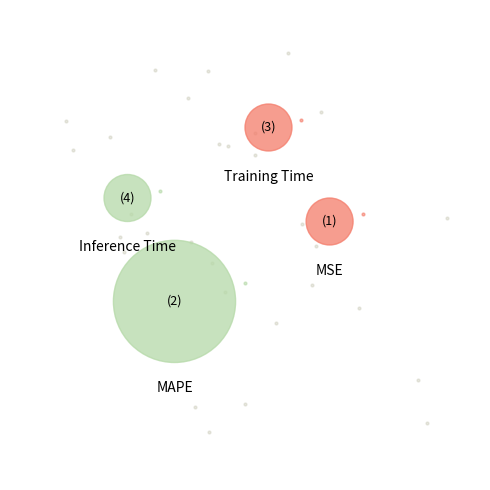

Rank the categories by value from lowest to highest.

Inference Time, Training Time, MSE, MAPE